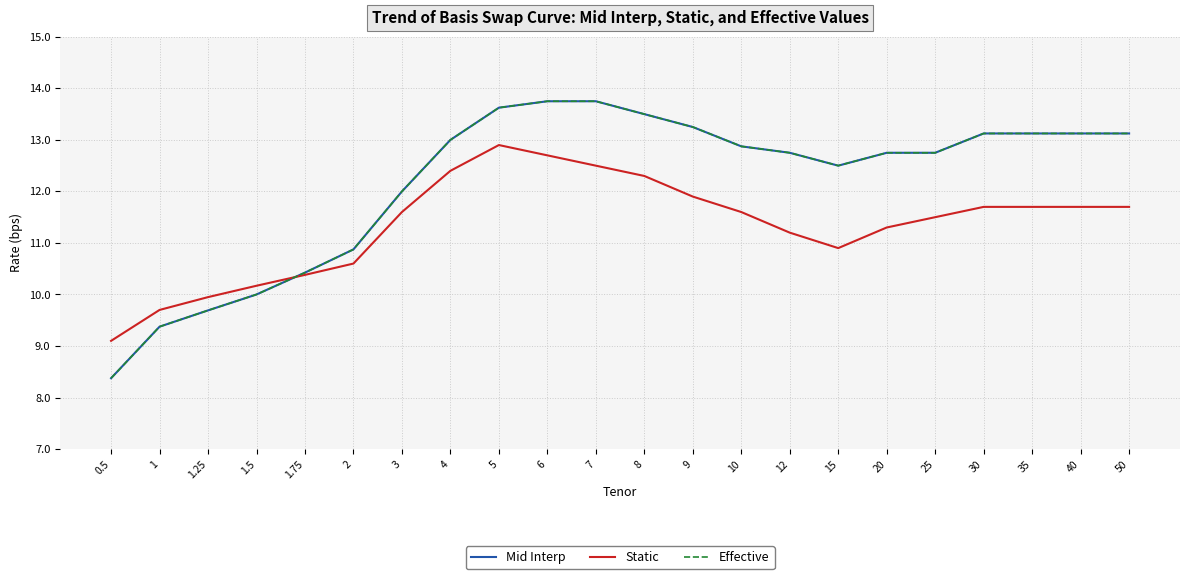

Does the chart have visible grid lines?

Yes